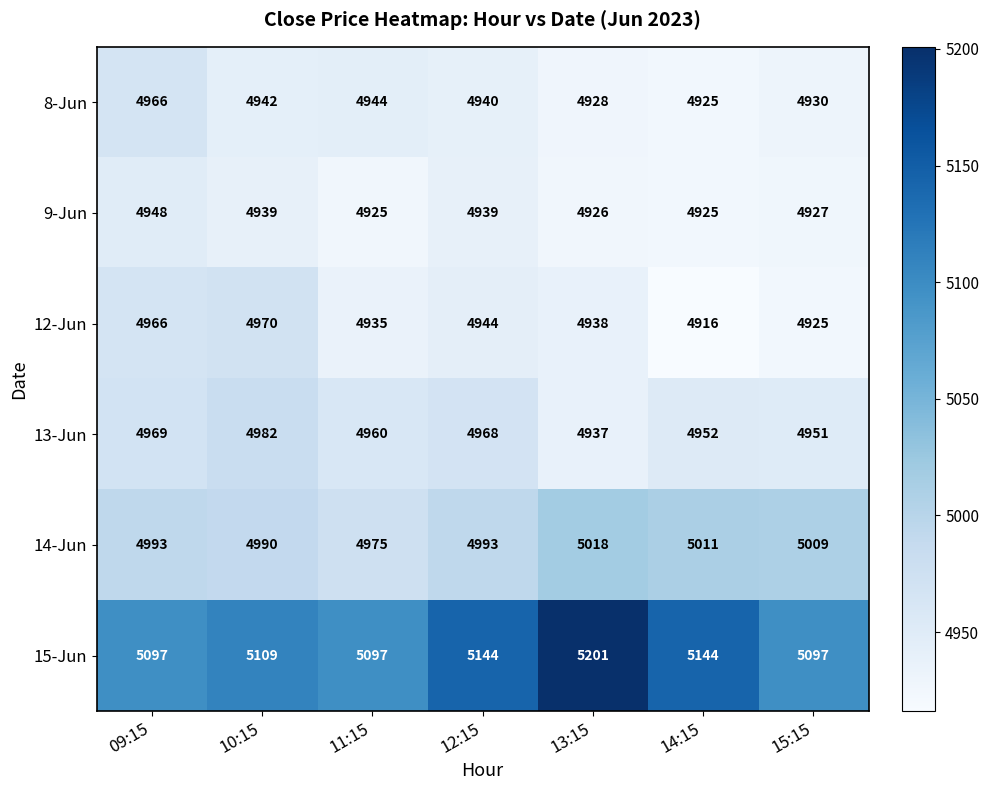

How many distinct data groups are displayed?

6